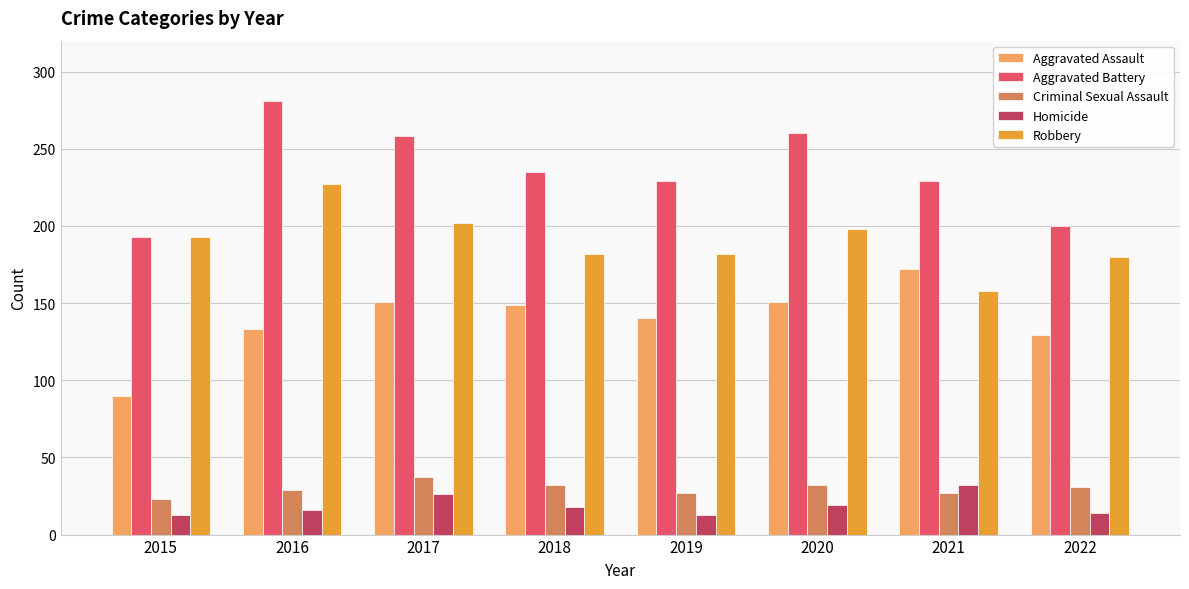

What value does the Criminal Sexual Assault series have at 2021?

27